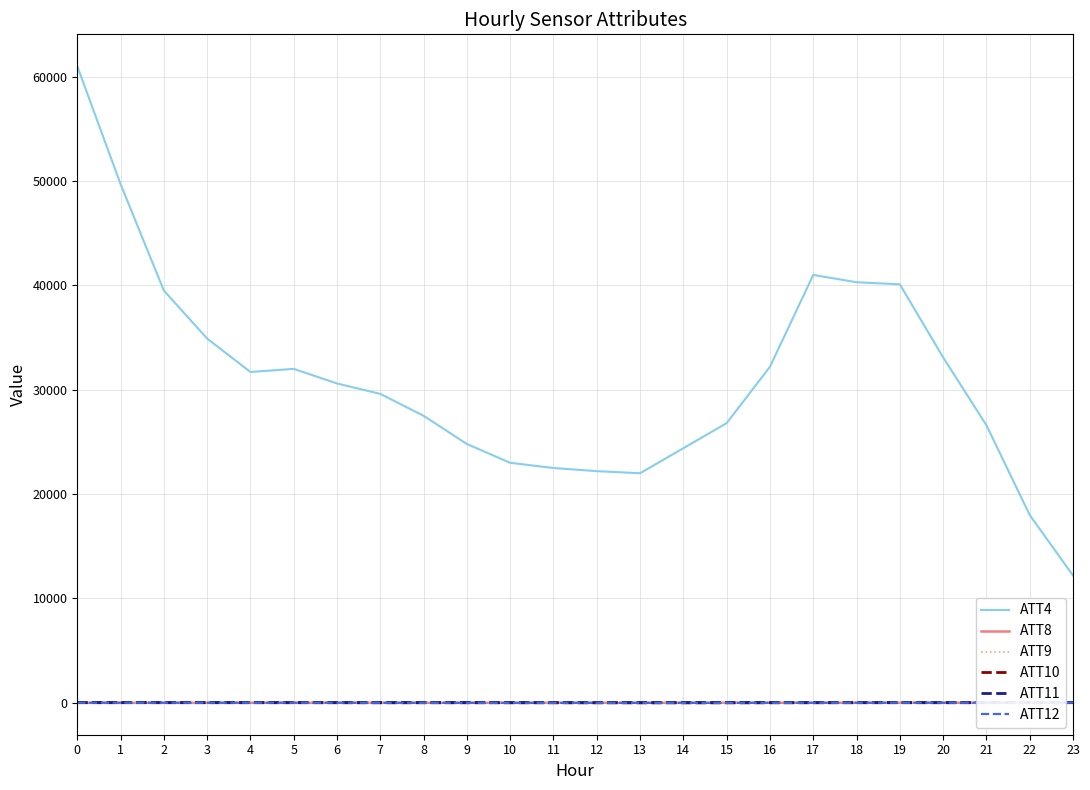

How many values in the ATT12 series are below 11?

12